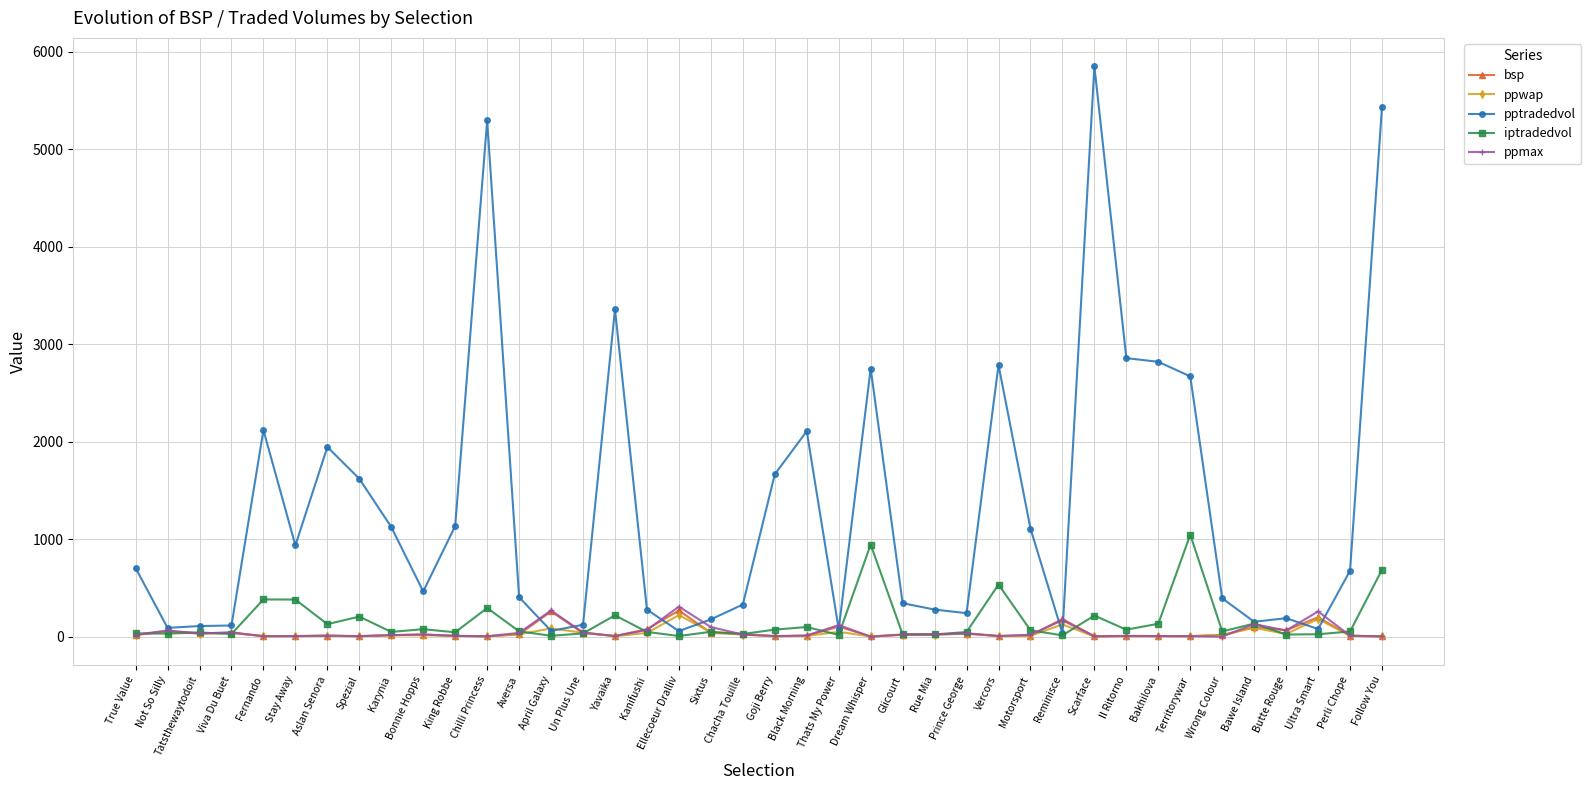

The iptradedvol series shows 688.4 at Follow You. True or false?

True